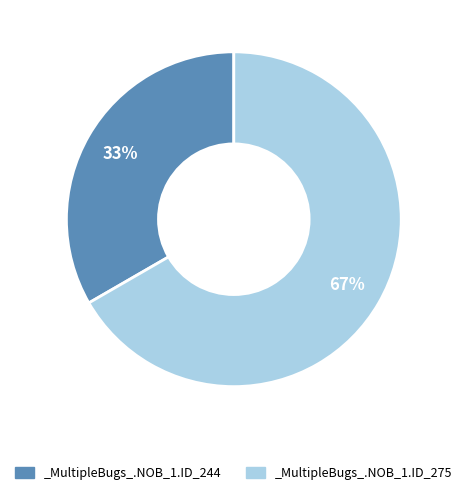

To the nearest percent, what is the average slice percentage?

50%